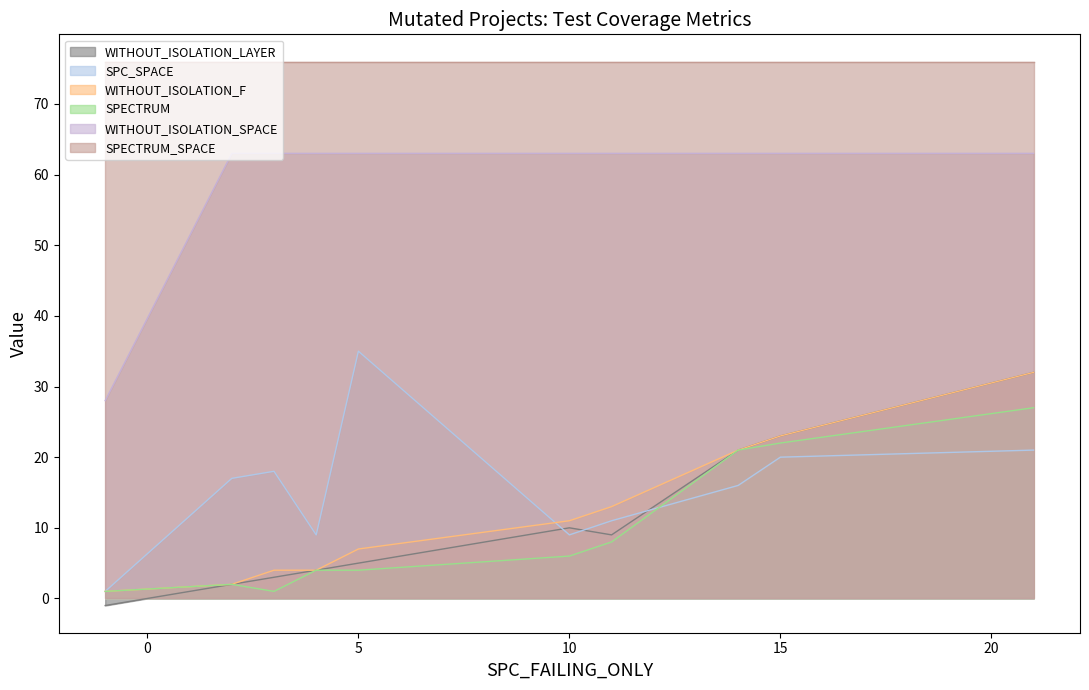

Which series has the largest range (max minus min)?

WITHOUT_ISOLATION_SPACE